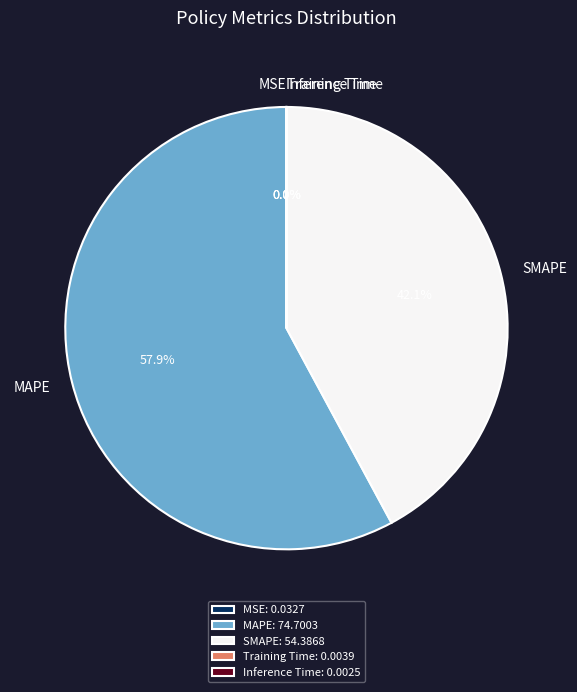

Does MAPE: 74.7003 account for over 50% of the chart?

Yes